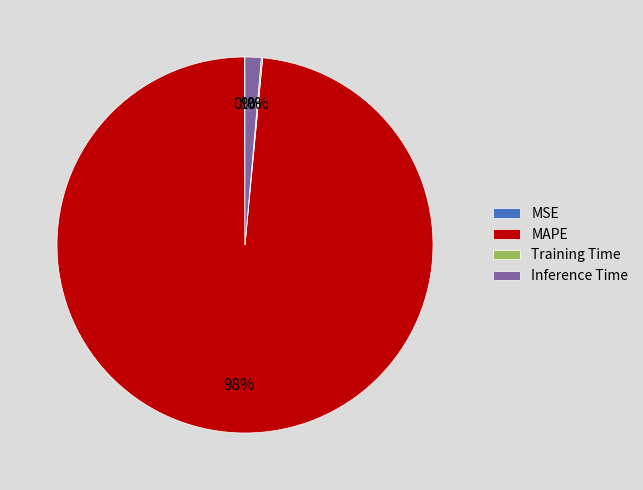

What is the largest slice in the pie chart?

MAPE